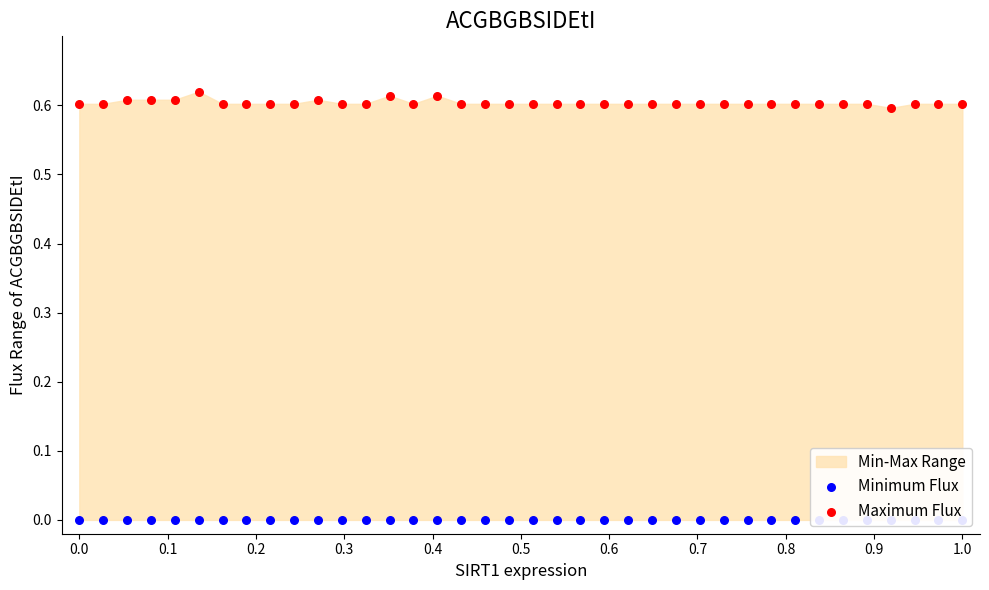

Which series reaches the minimum Y coordinate?

Minimum Flux